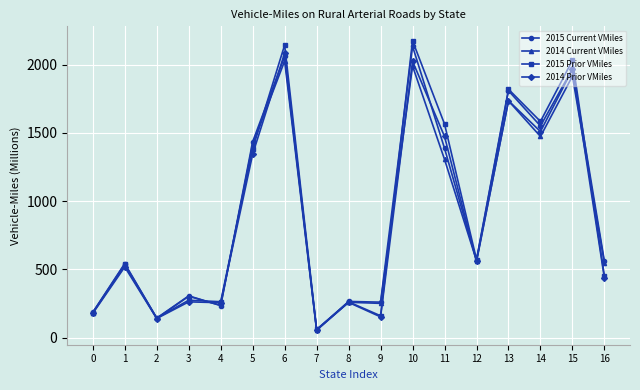

At which category does 2015 Prior VMiles reach its first local peak?

1